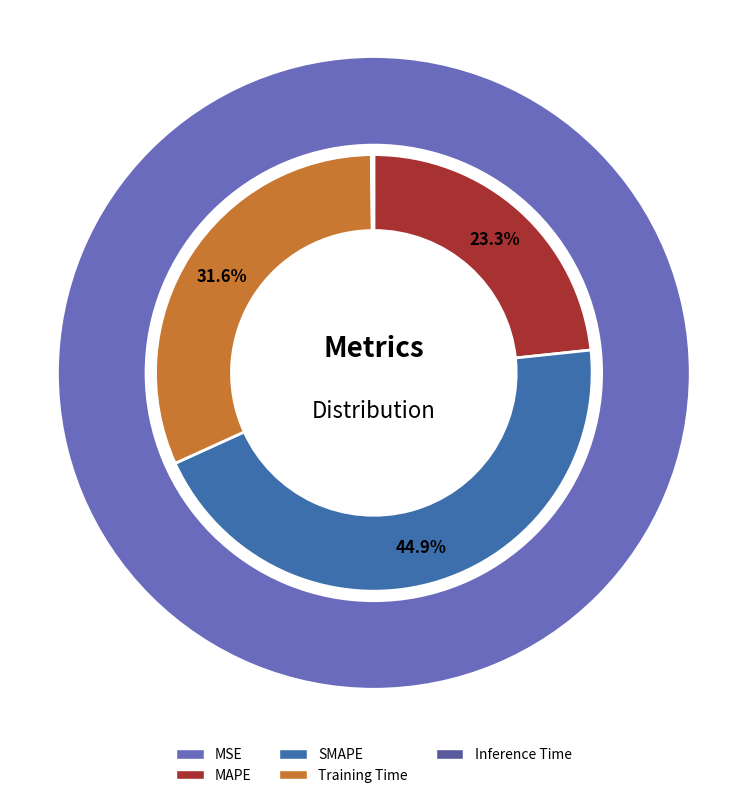

Which category has the biggest portion of the pie?

SMAPE